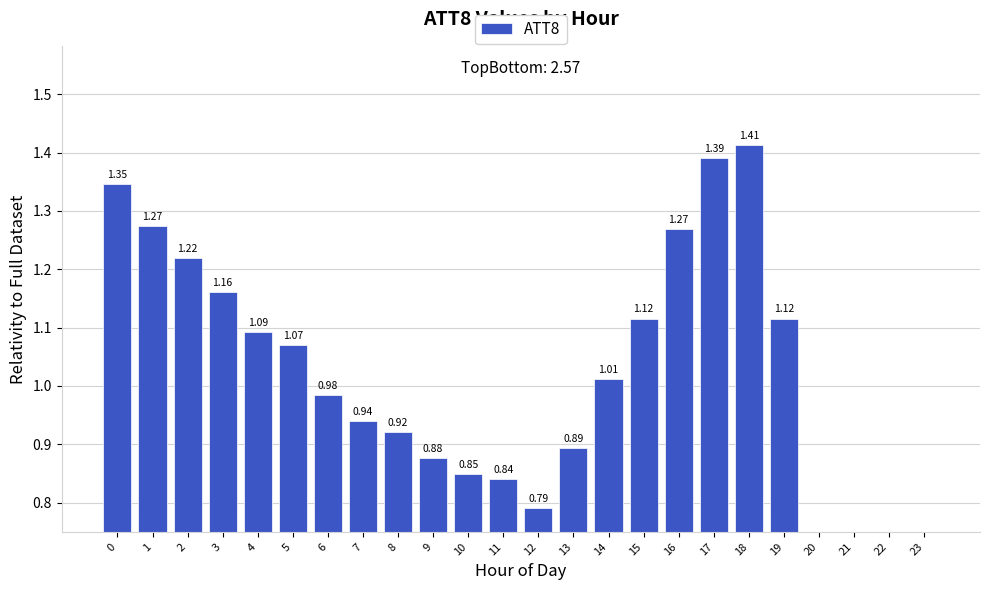

What is the sum of all values?

24.0